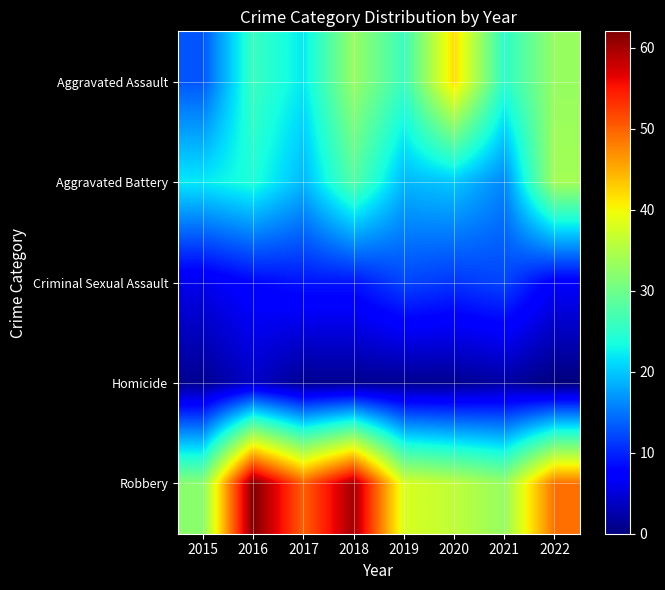

Reading left to right, list all the values displayed in this chart.

Aggravated Assault: 2015=13	2016=26	2017=22	2018=33	2019=26	2020=42	2021=25	2022=33
Aggravated Battery: 2015=22	2016=24	2017=19	2018=28	2019=19	2020=20	2021=16	2022=34
Criminal Sexual Assault: 2015=6	2016=8	2017=9	2018=9	2019=12	2020=11	2021=12	2022=7
Homicide: 2015=1	2016=4	2017=1	2018=1	2019=1	2020=1	2021=2	2022=0
Robbery: 2015=32	2016=62	2017=50	2018=60	2019=38	2020=36	2021=33	2022=49